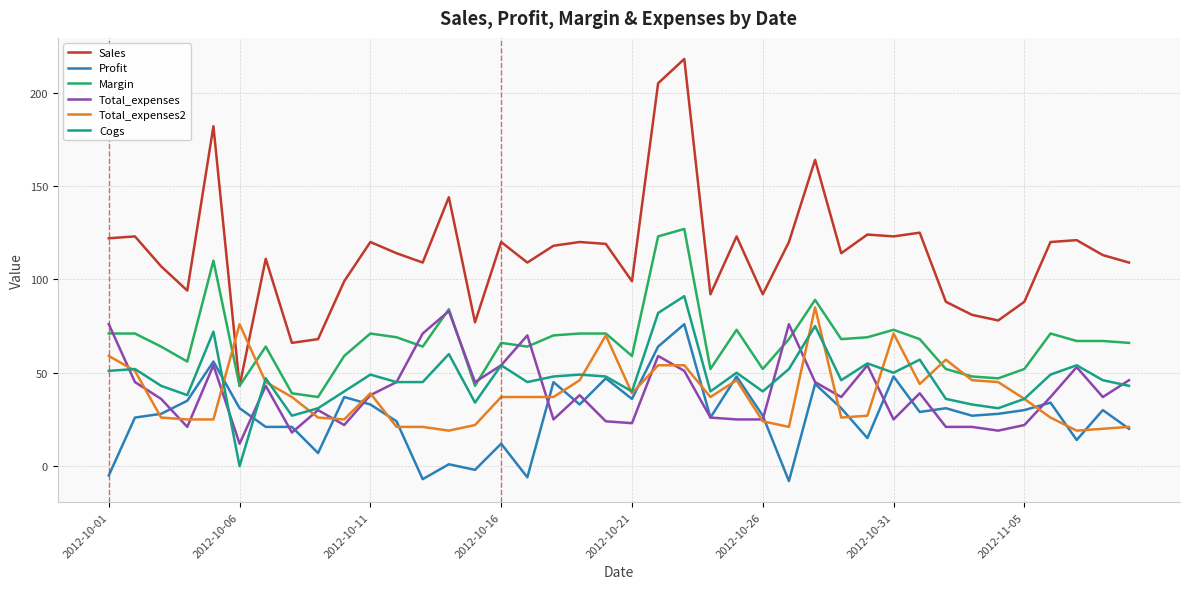

What is the minimum value shown in the chart?

-8